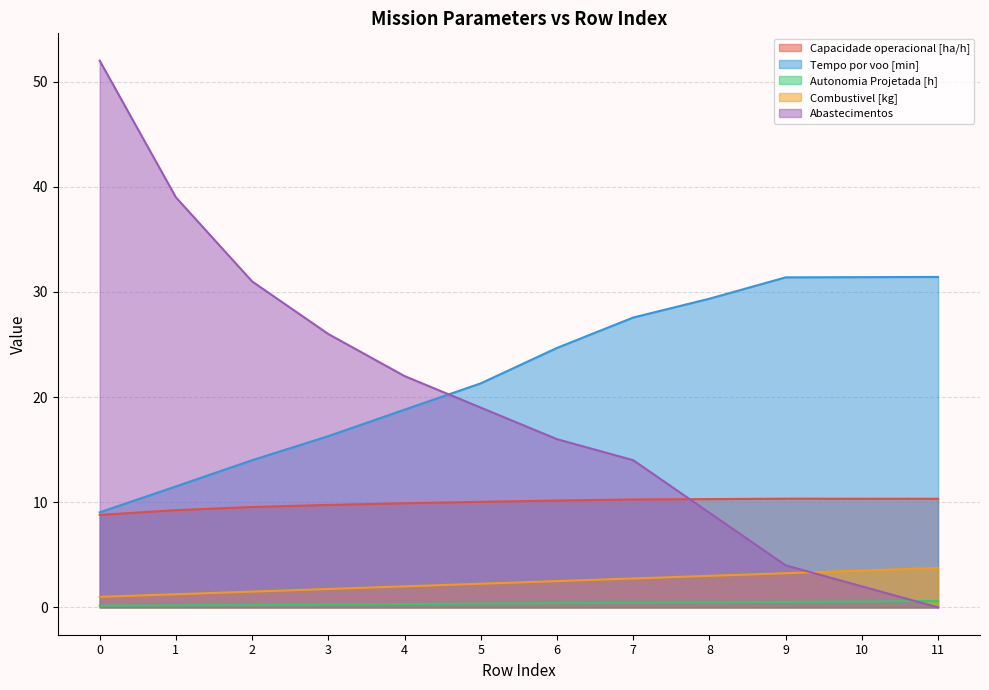

What is the difference between the highest and lowest values at 6?

24.3